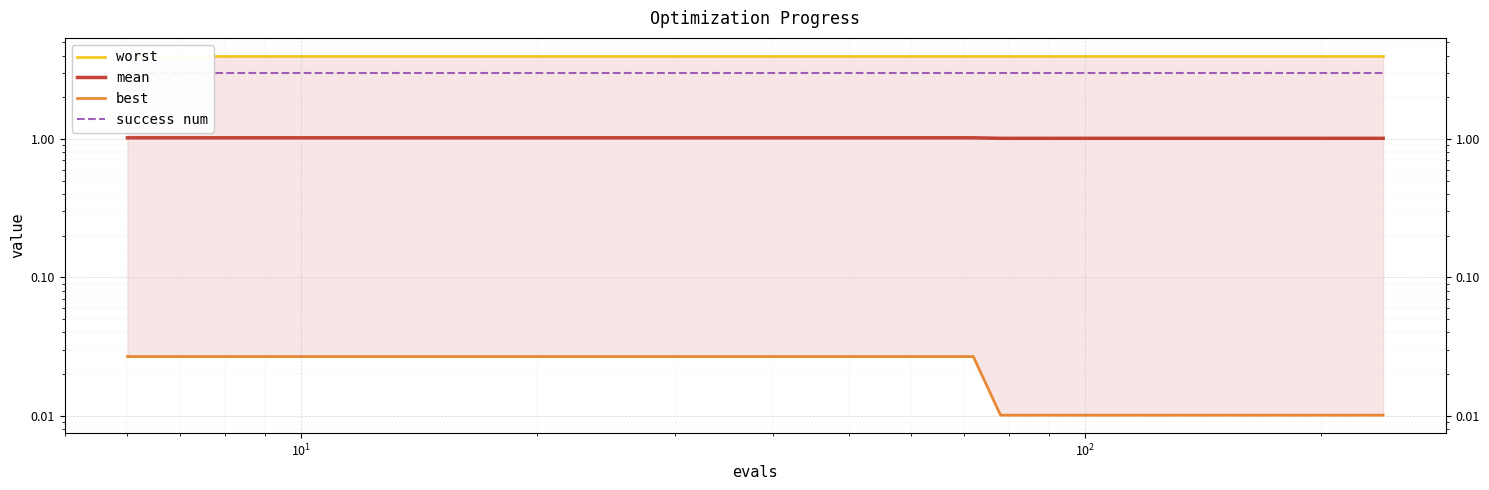

Is this an area chart (filled region under the line)?

No